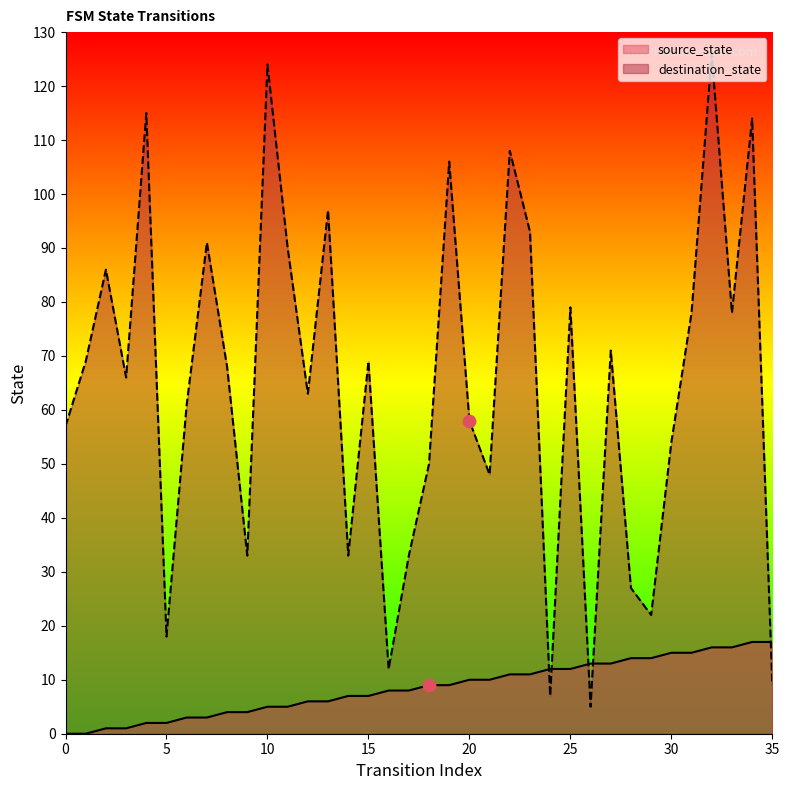

What are all the series names shown in the legend?

source_state, destination_state